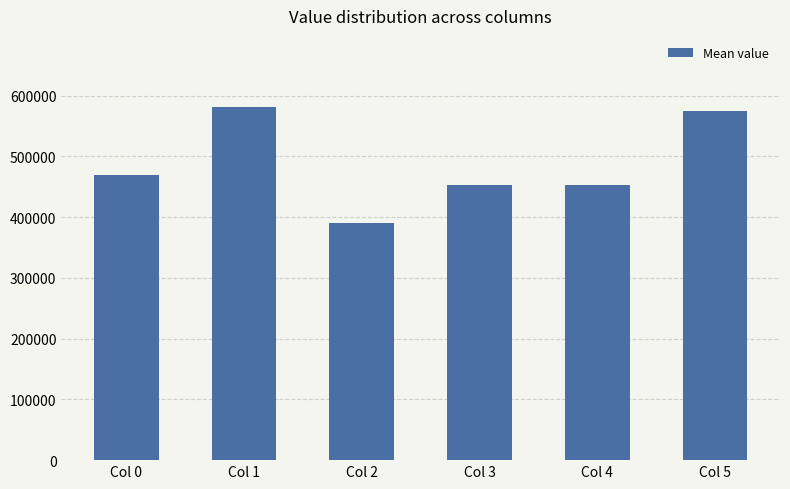

What is the difference between the values at Col 4 and Col 5?

122487.1